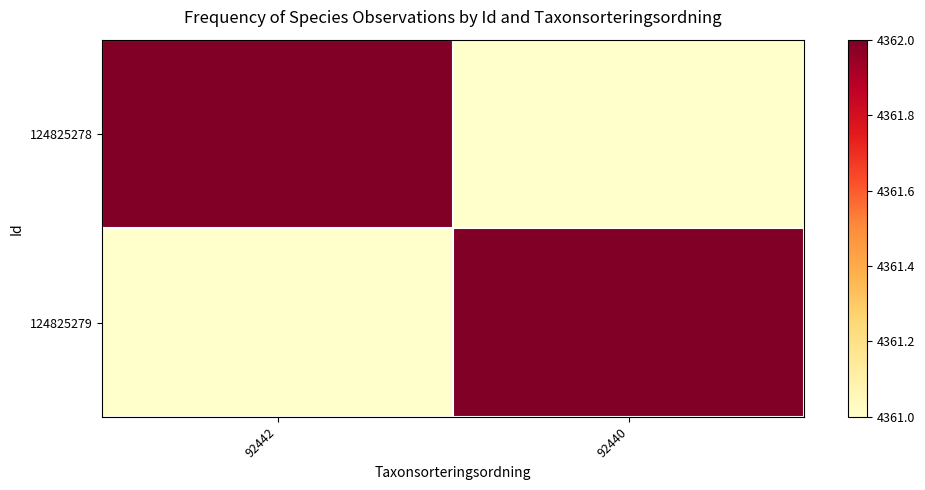

At how many categories does at least one series exceed 4361?

2